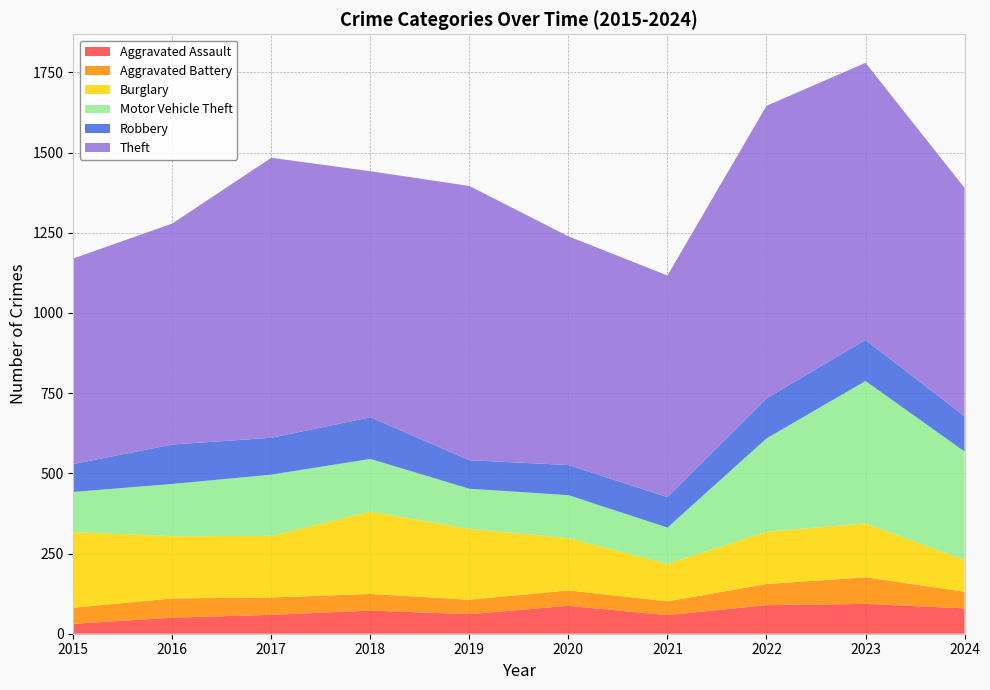

Reading right to left, transcribe all the data shown in this chart.

Aggravated Assault: 2024=79	2023=93	2022=89	2021=58	2020=87	2019=61	2018=72	2017=59	2016=50	2015=31
Aggravated Battery: 2024=52	2023=83	2022=66	2021=43	2020=48	2019=45	2018=52	2017=54	2016=60	2015=50
Burglary: 2024=99	2023=168	2022=163	2021=117	2020=163	2019=221	2018=257	2017=192	2016=194	2015=236
Motor Vehicle Theft: 2024=338	2023=444	2022=291	2021=113	2020=134	2019=125	2018=164	2017=191	2016=163	2015=125
Robbery: 2024=110	2023=128	2022=125	2021=95	2020=94	2019=89	2018=130	2017=115	2016=123	2015=87
Theft: 2024=712	2023=864	2022=912	2021=691	2020=713	2019=855	2018=767	2017=873	2016=689	2015=641